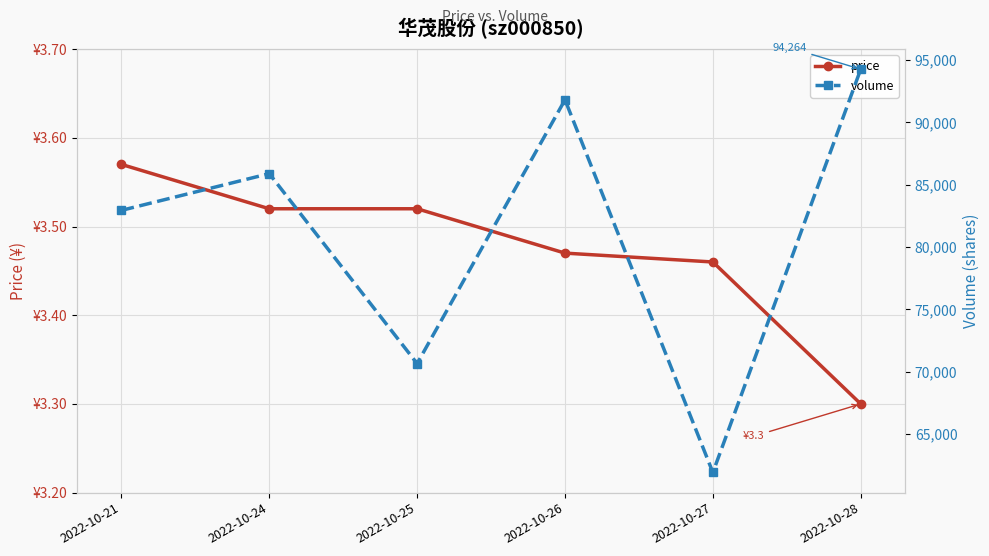

What are all the series names shown in the legend?

price, volume